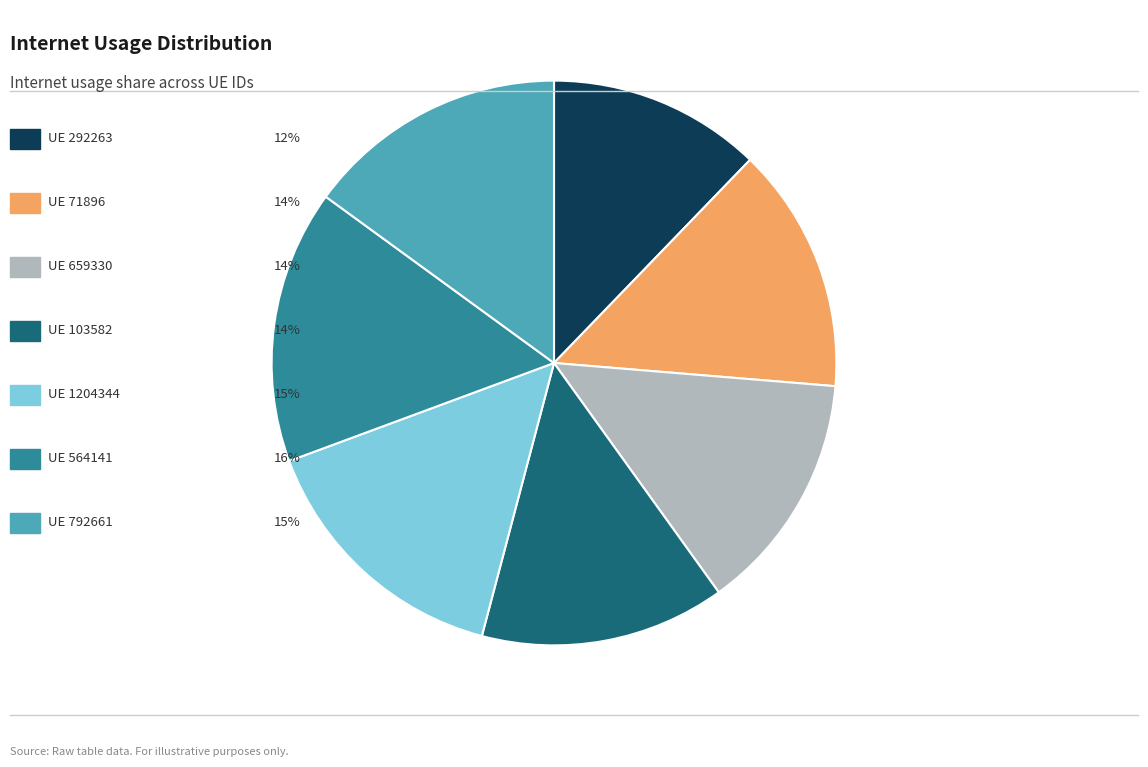

Does any single category account for the majority?

No